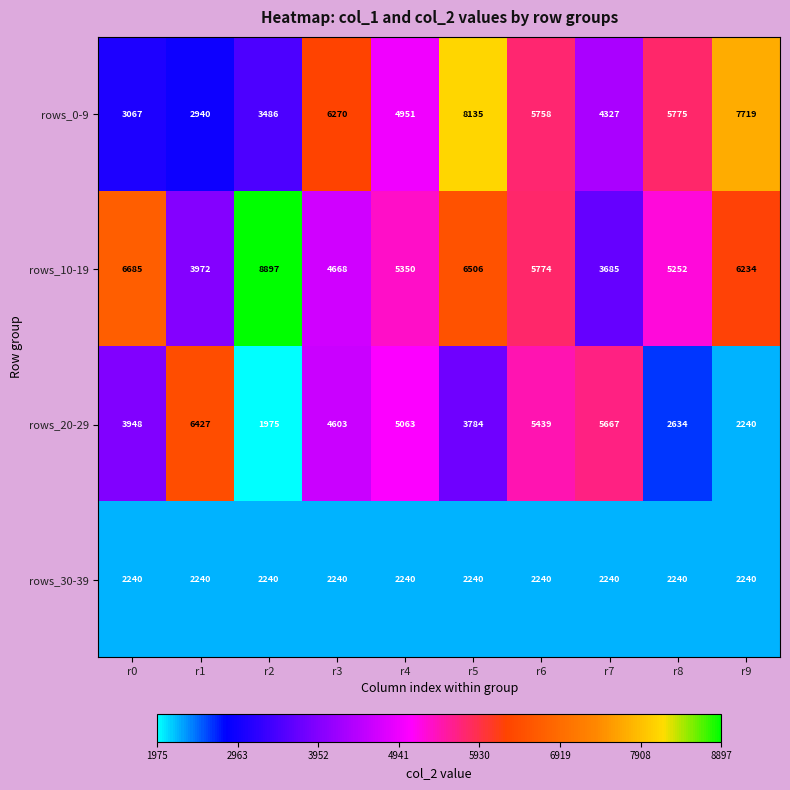

At which category does the chart reach its peak across all series?

r2